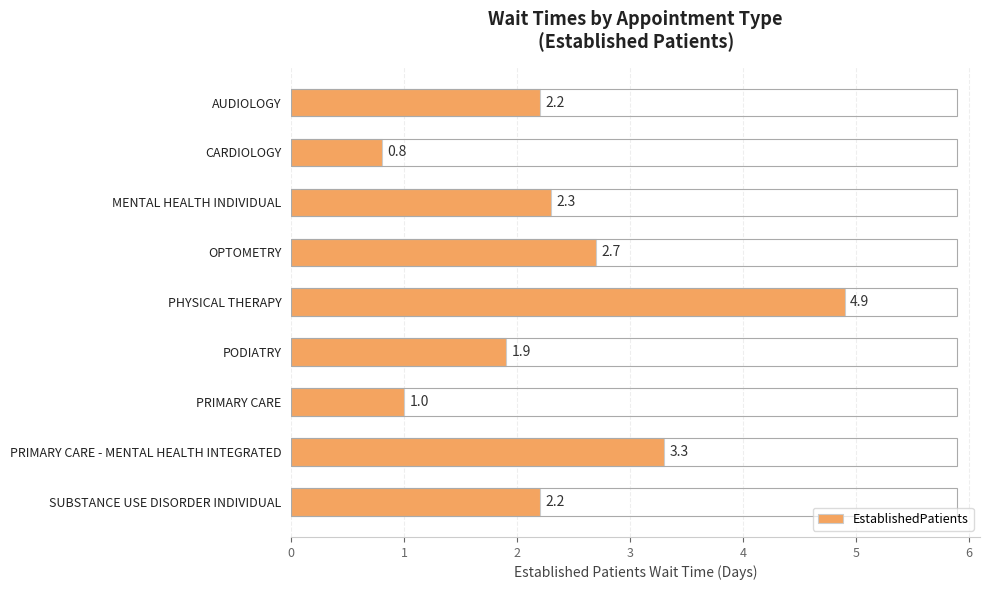

Approximately how many times larger is the value at AUDIOLOGY compared to SUBSTANCE USE DISORDER INDIVIDUAL?

1.0